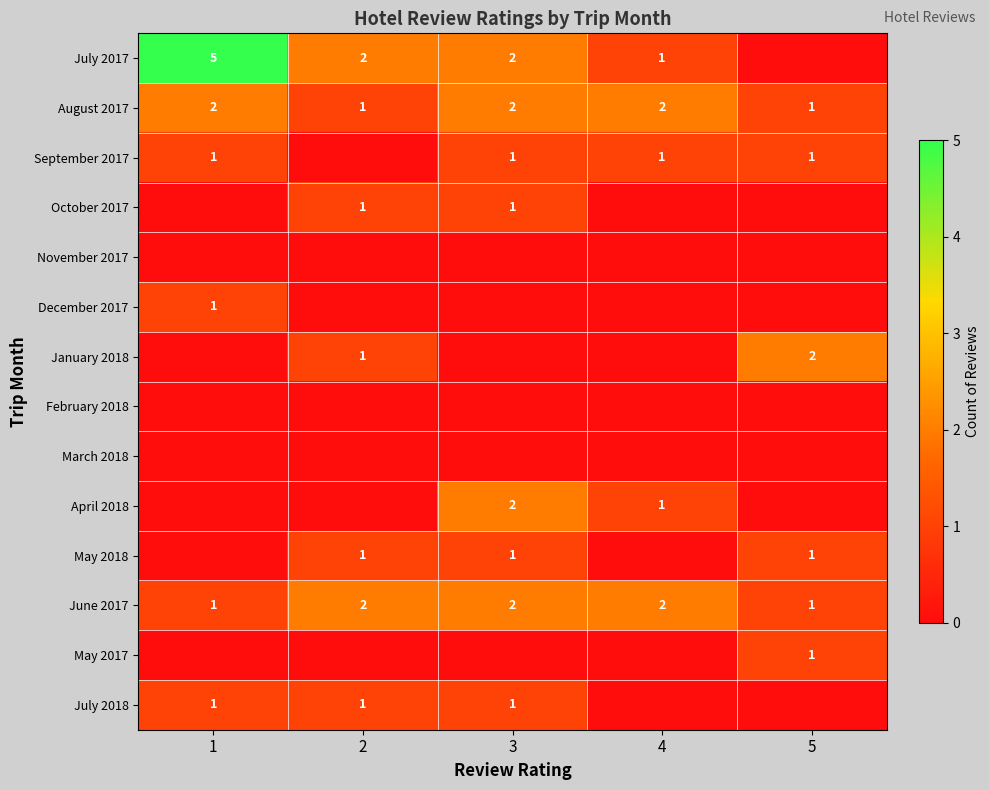

The May 2017 series shows 2 at 5. True or false?

False